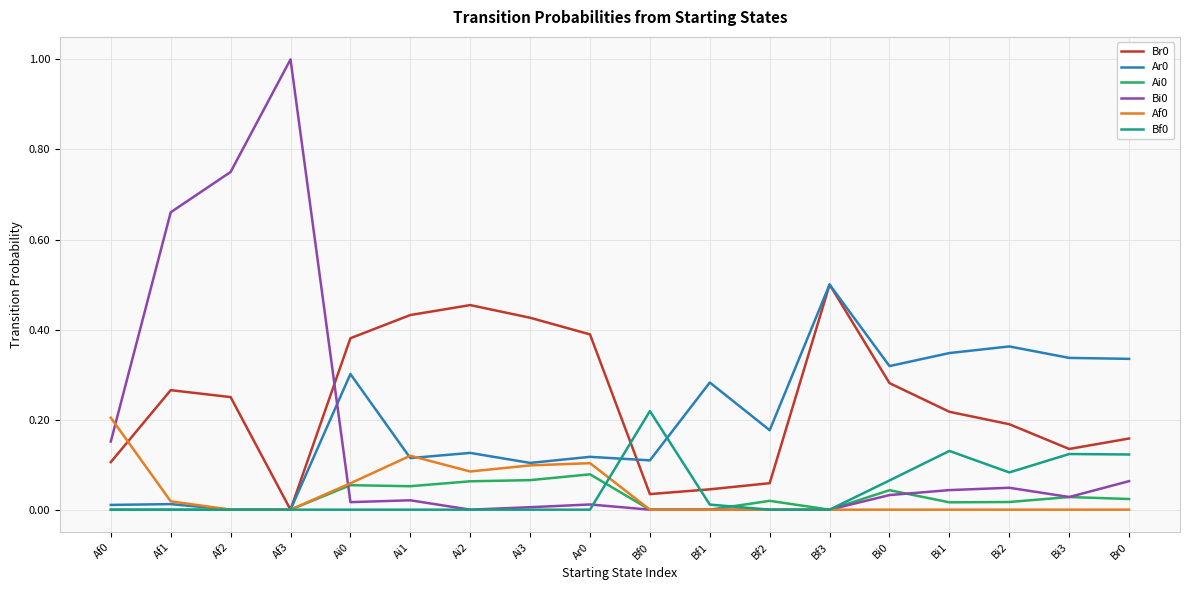

What is the maximum value for Bi0?

1.0